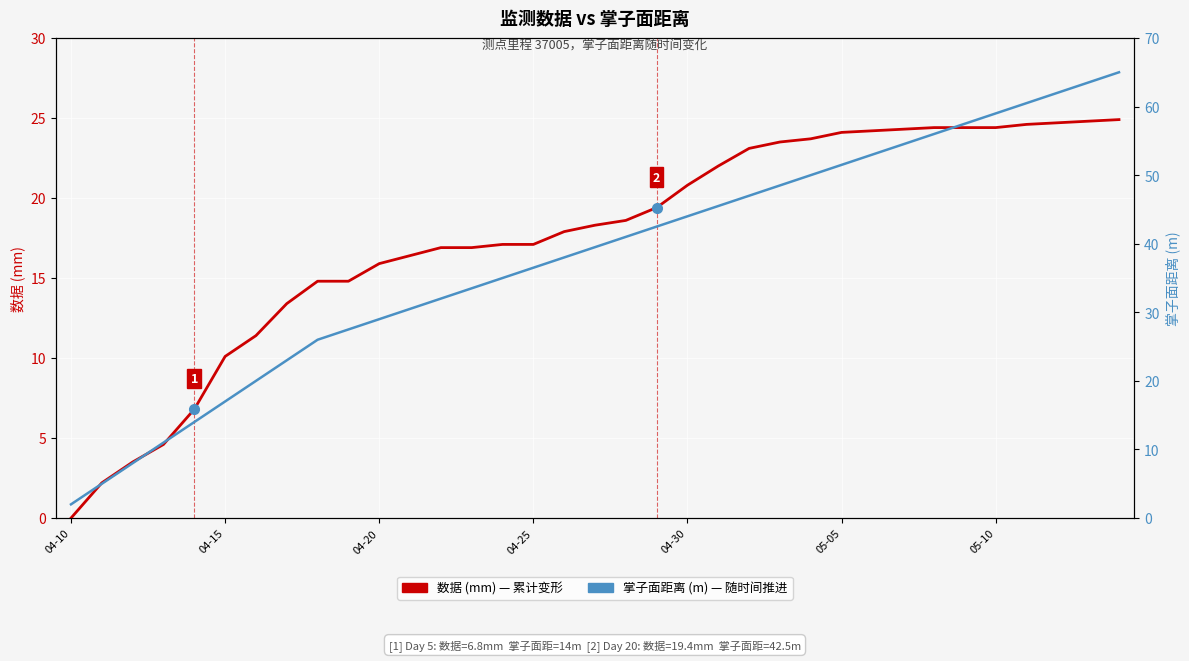

Between 28 and 04-20, which is larger?

28